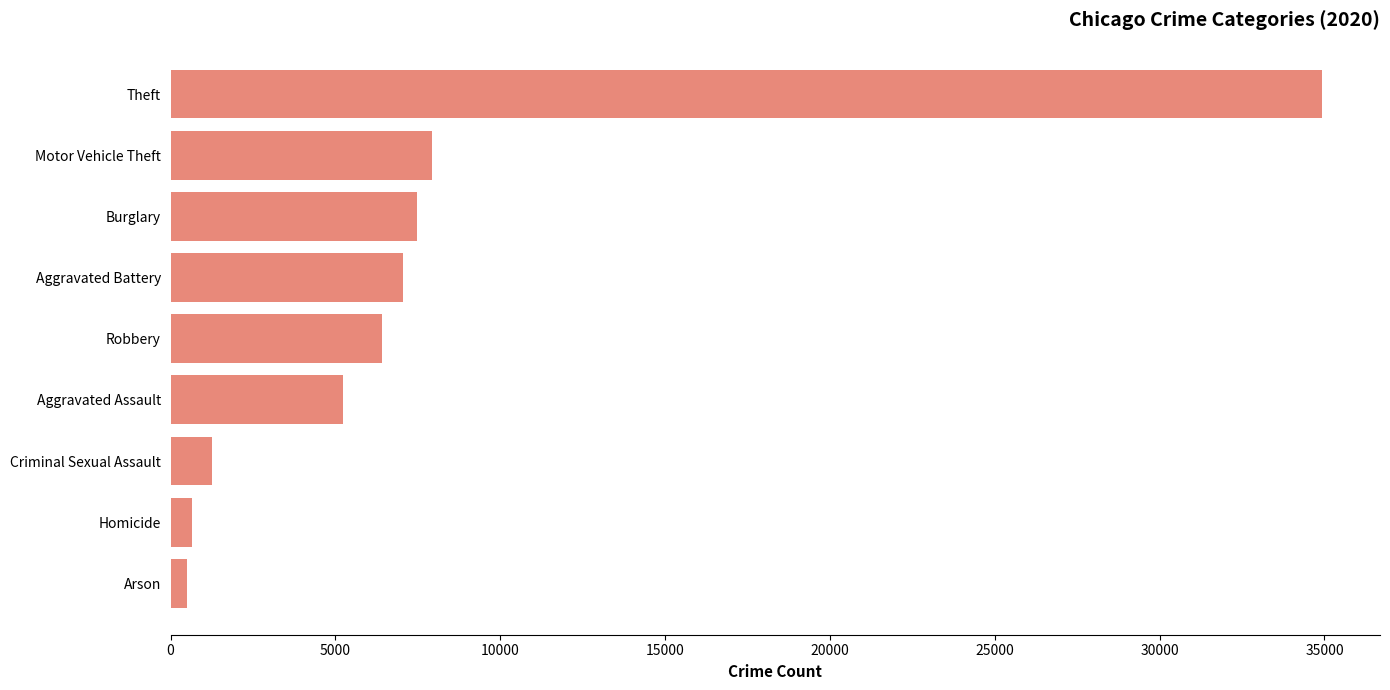

What is the difference between the maximum and minimum values?

34451